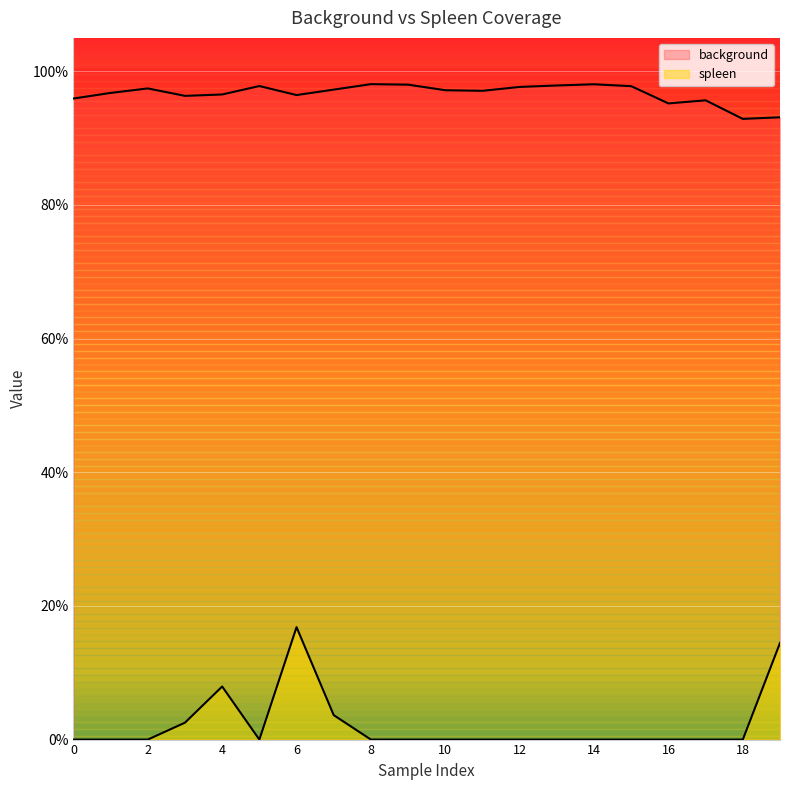

True or false: spleen has more than 2 interior local peaks.

False